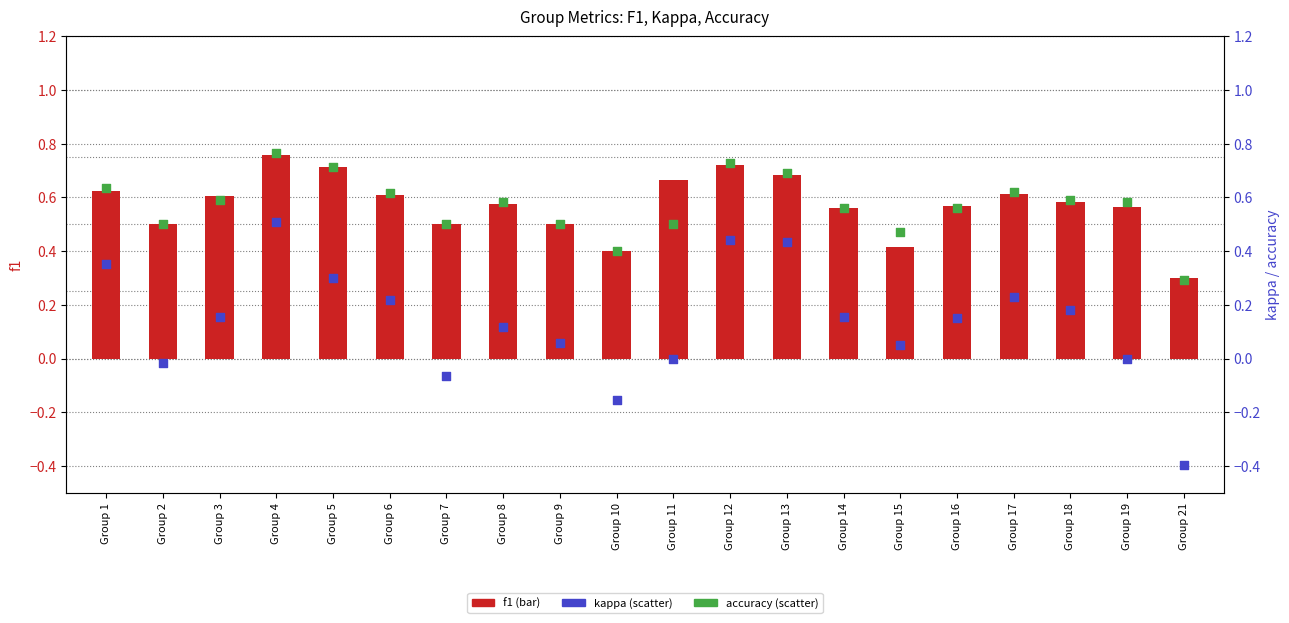

At which category is the sum across all series the highest?

Group 4